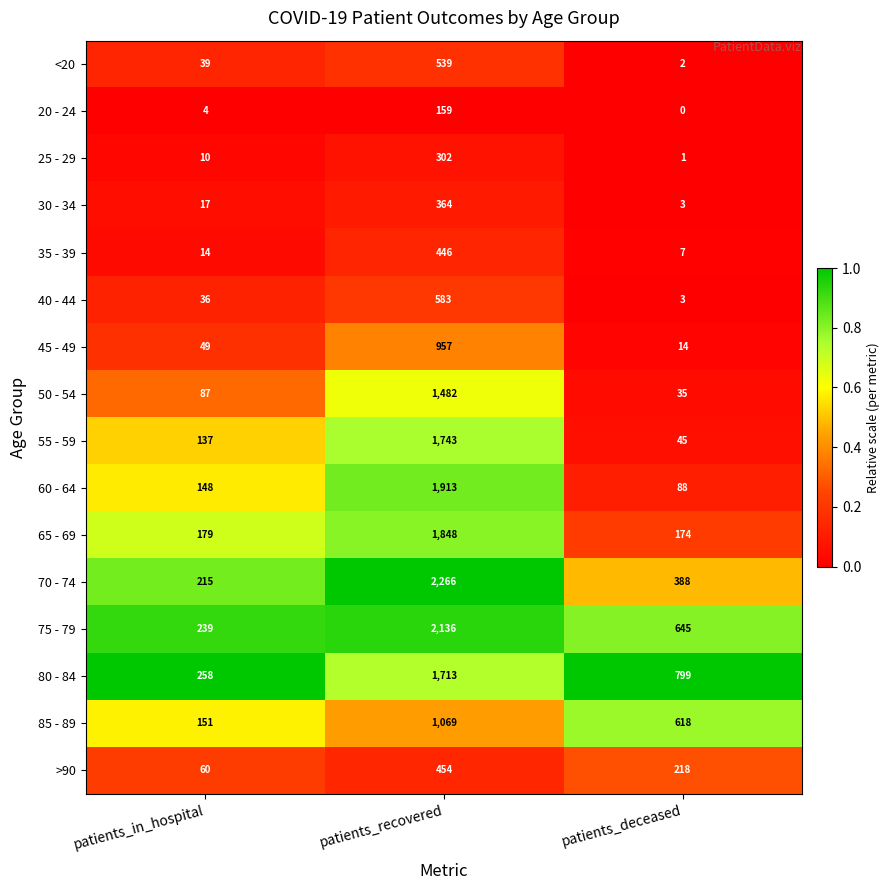

Which series has the widest spread of values?

70 - 74